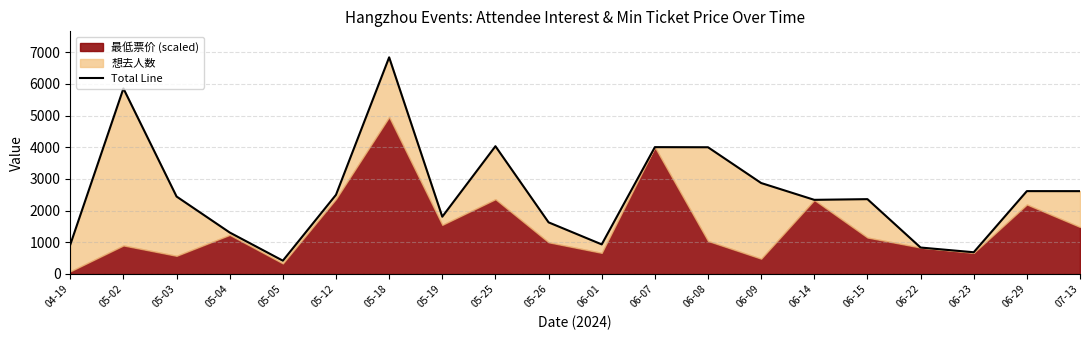

Rank the categories by value from lowest to highest.

05-05, 06-23, 06-22, 04-19, 06-01, 05-04, 05-26, 05-19, 06-14, 06-15, 05-03, 05-12, 07-13, 06-29, 06-09, 06-08, 06-07, 05-25, 05-02, 05-18